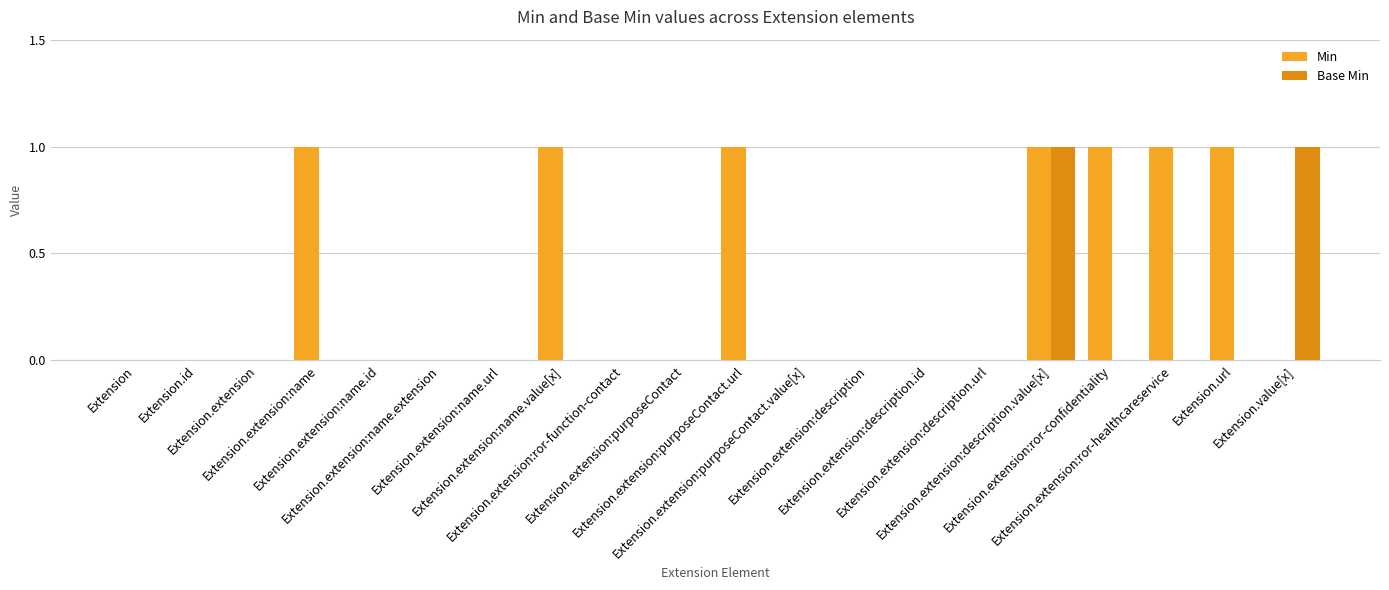

Where is Base Min nearest to the value 0?

Extension